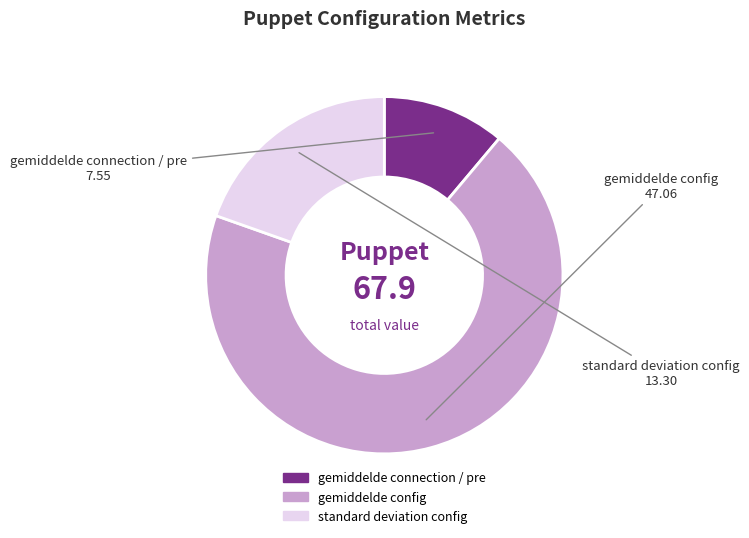

What is the smallest slice in the pie chart?

gemiddelde connection / pre